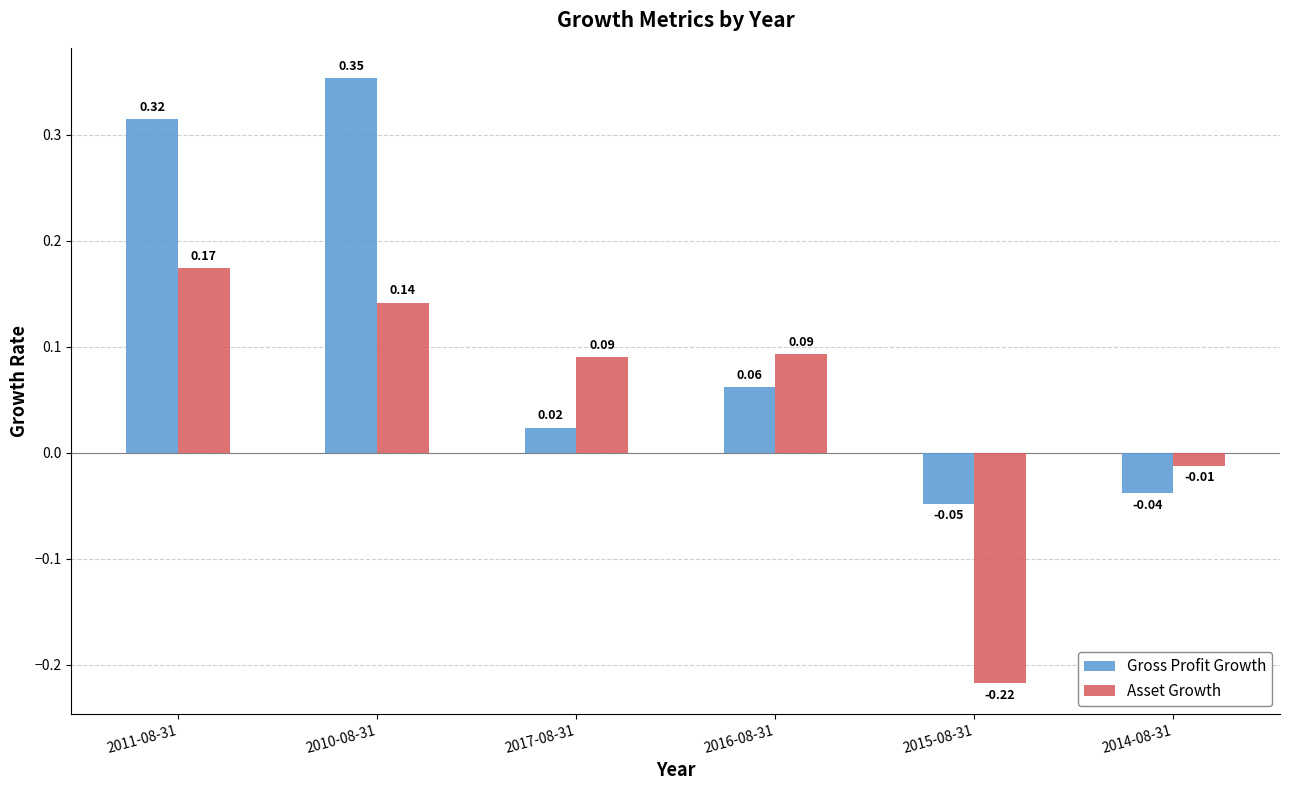

Which series has the widest spread of values?

Gross Profit Growth